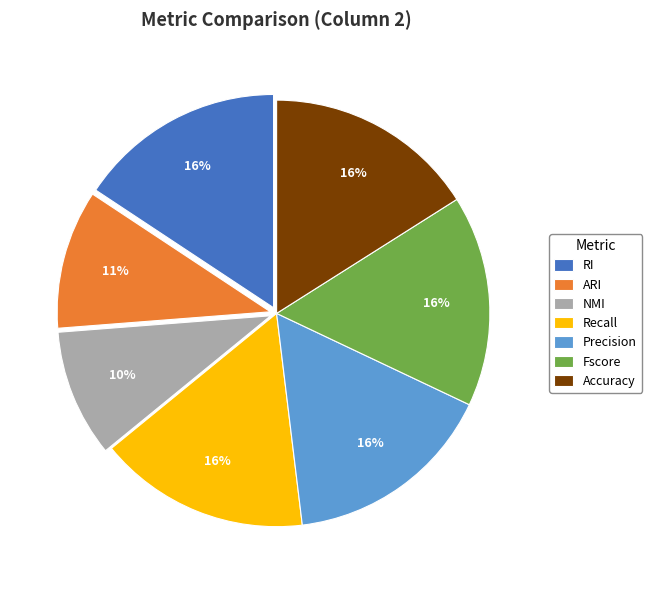

To the nearest percent, what is the combined percentage of Accuracy and Precision?

32%